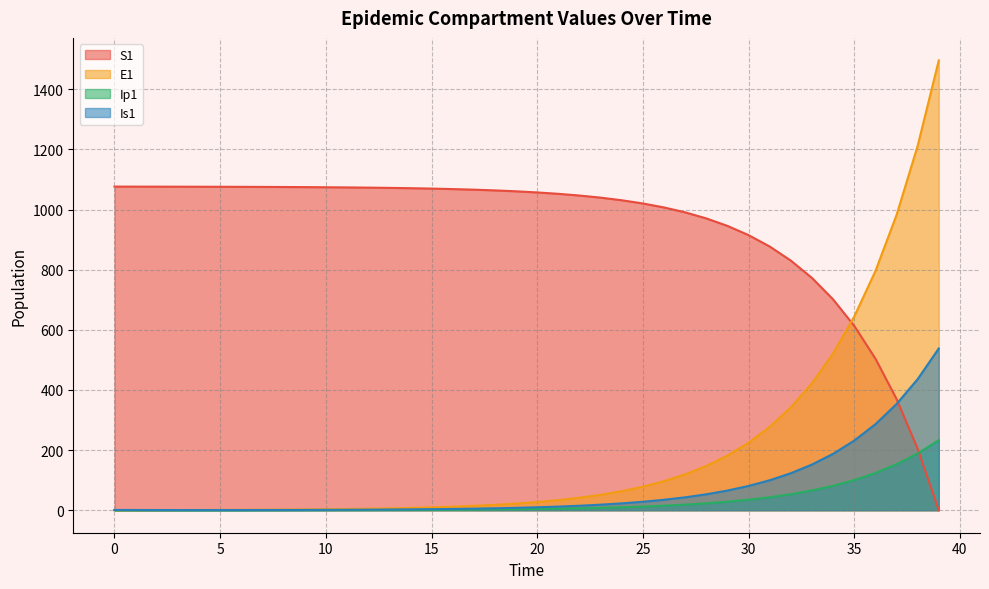

True or false: S1 has a value of 294.3 at 2.

False